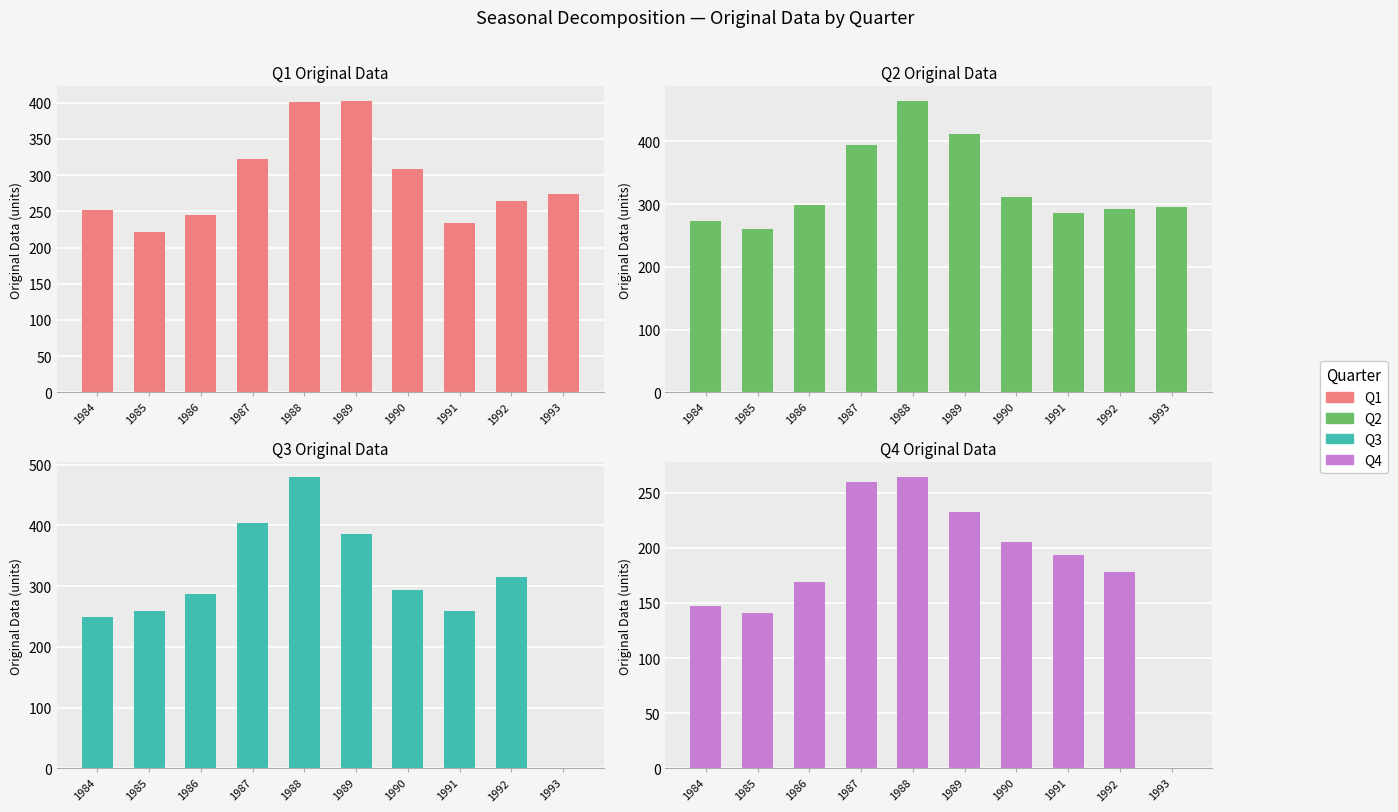

How many positive values does the Q4 Original series have?

9